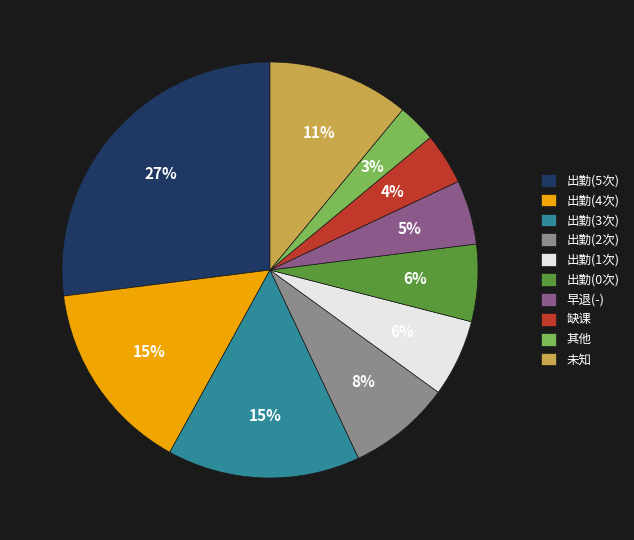

What is the largest slice in the pie chart?

出勤(5次)